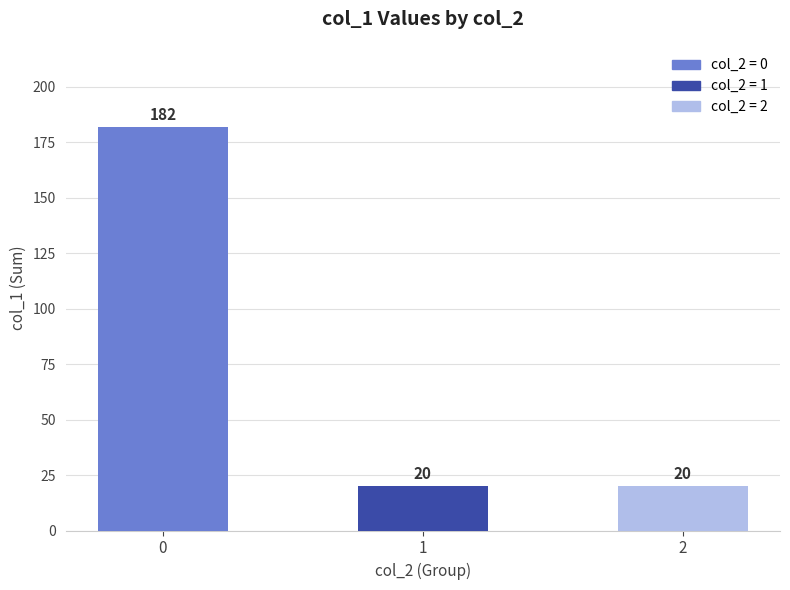

Is it true that the value at 1 is 20?

True